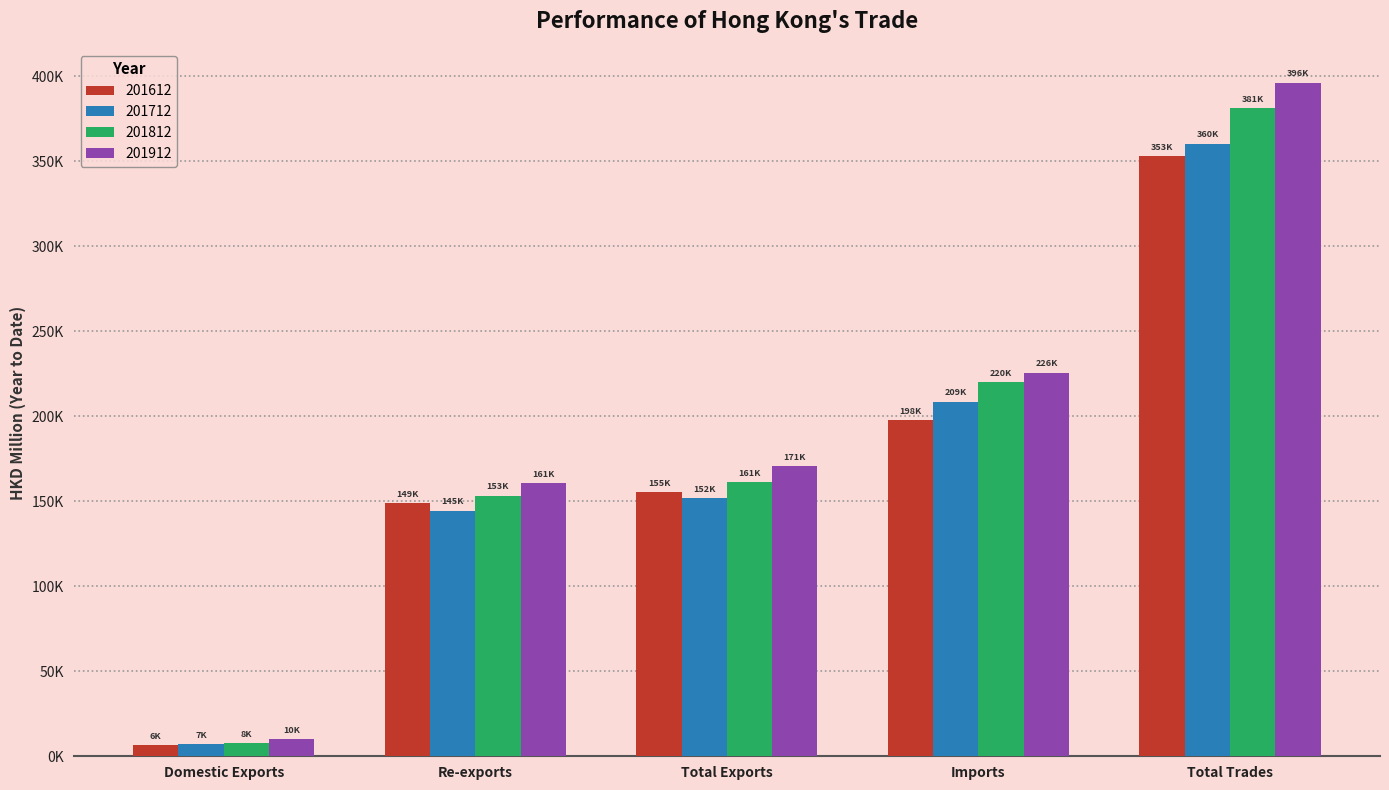

At Imports, list the series in order from largest to smallest.

201912, 201812, 201712, 201612